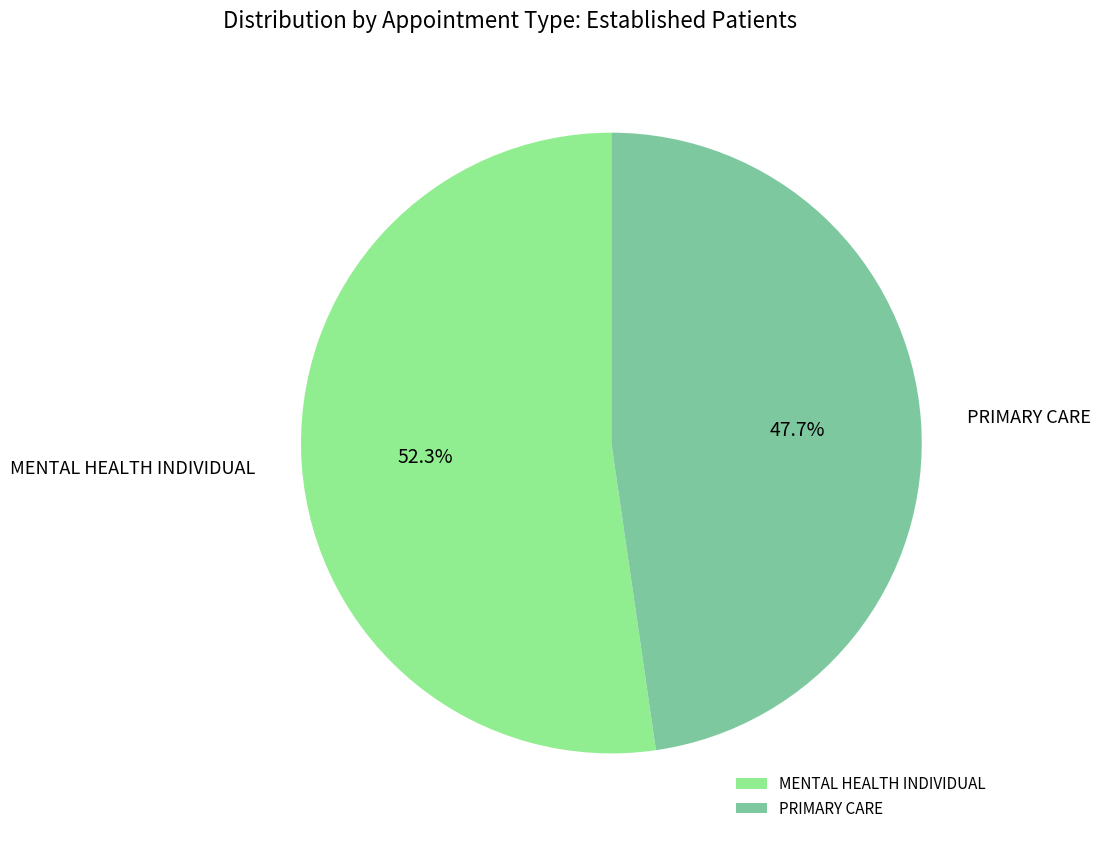

Count the number of slices in the pie.

2